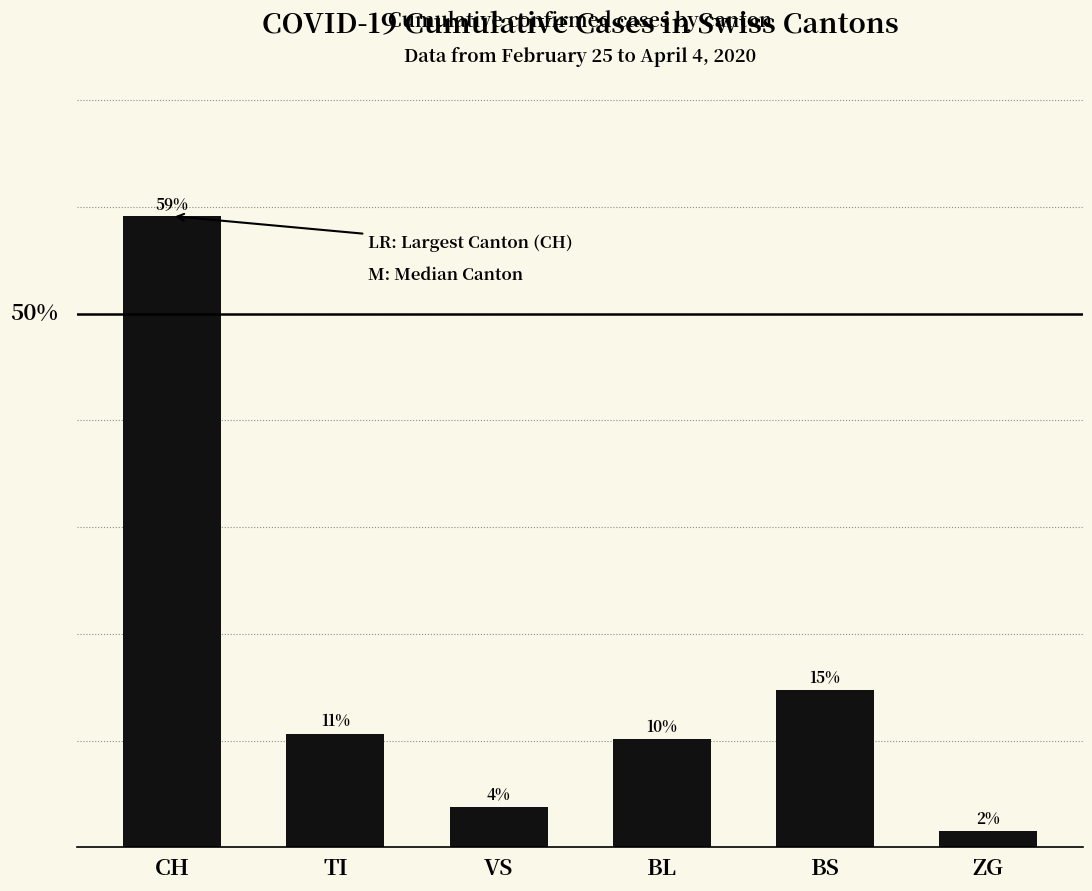

What is the difference between the second highest and minimum values?

13.2